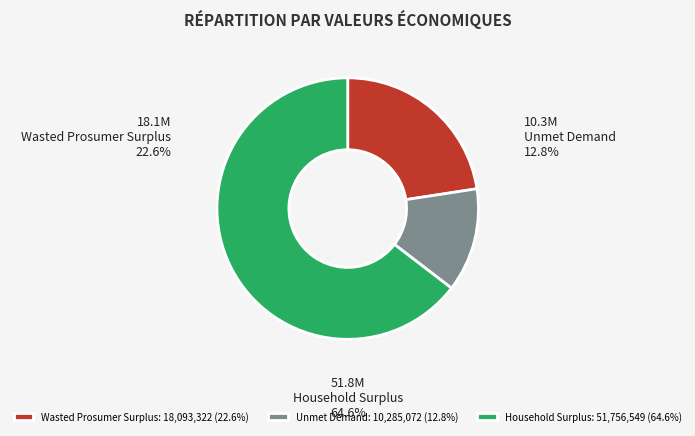

Which slice is the largest?

Household Surplus